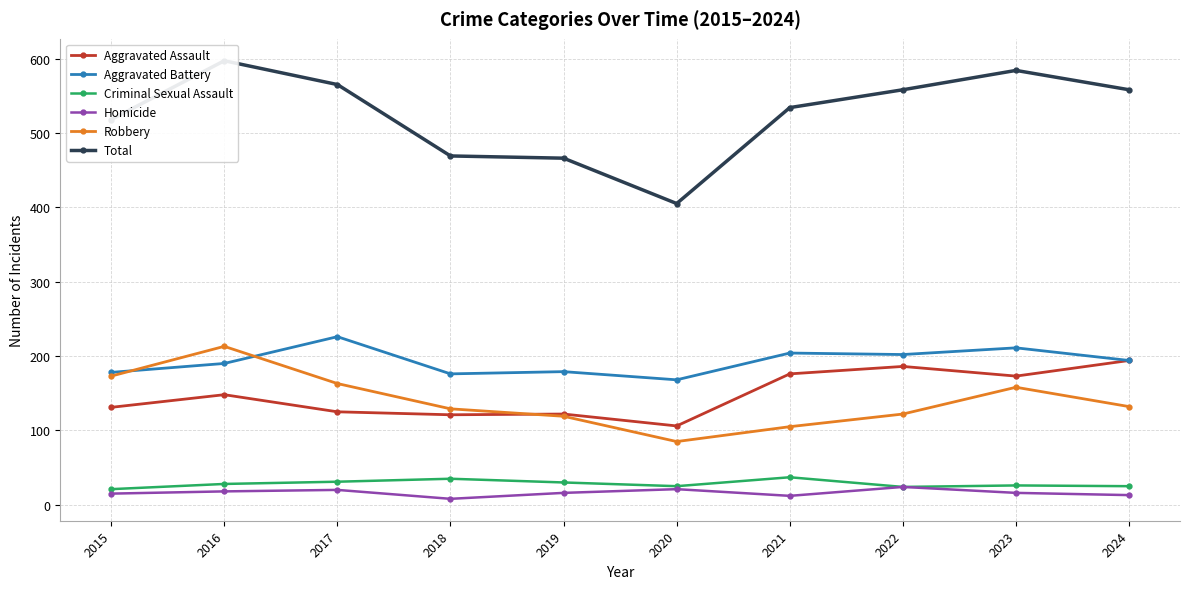

At which category is the sum across all series the highest?

2016